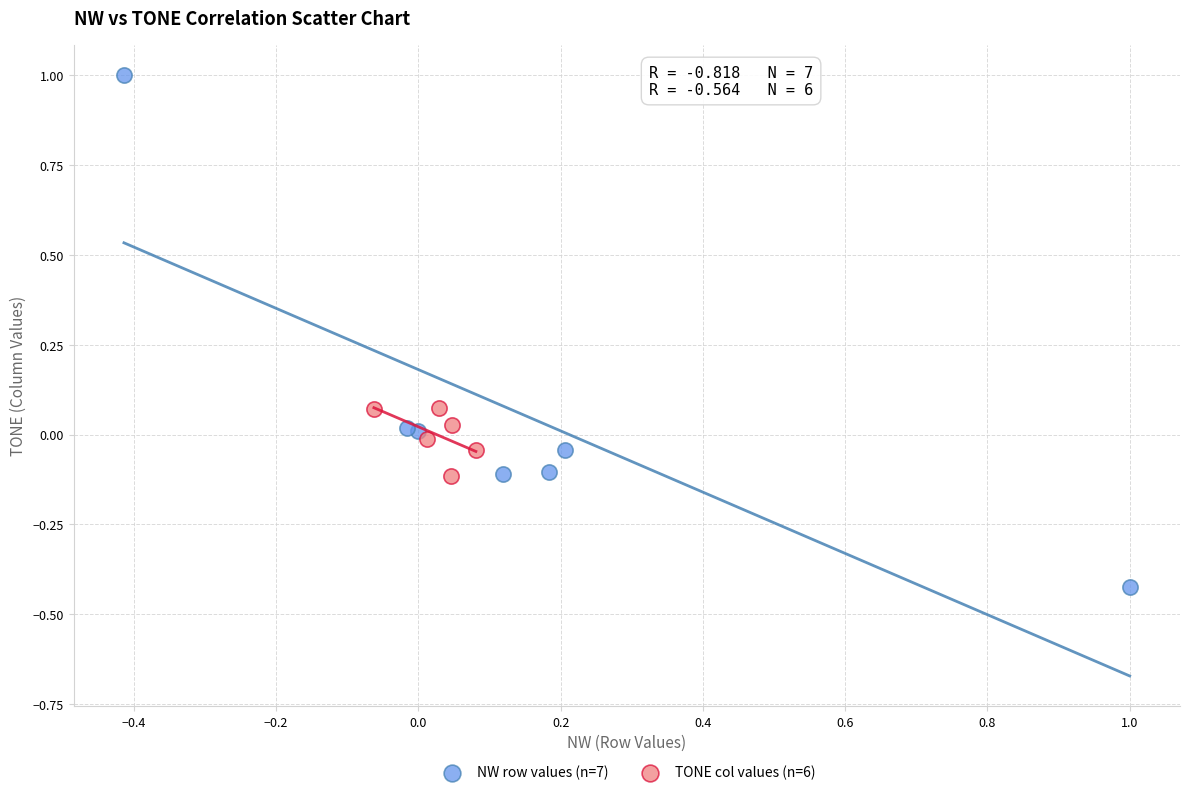

Which series contains the lowest Y value?

NW row values (n=7)